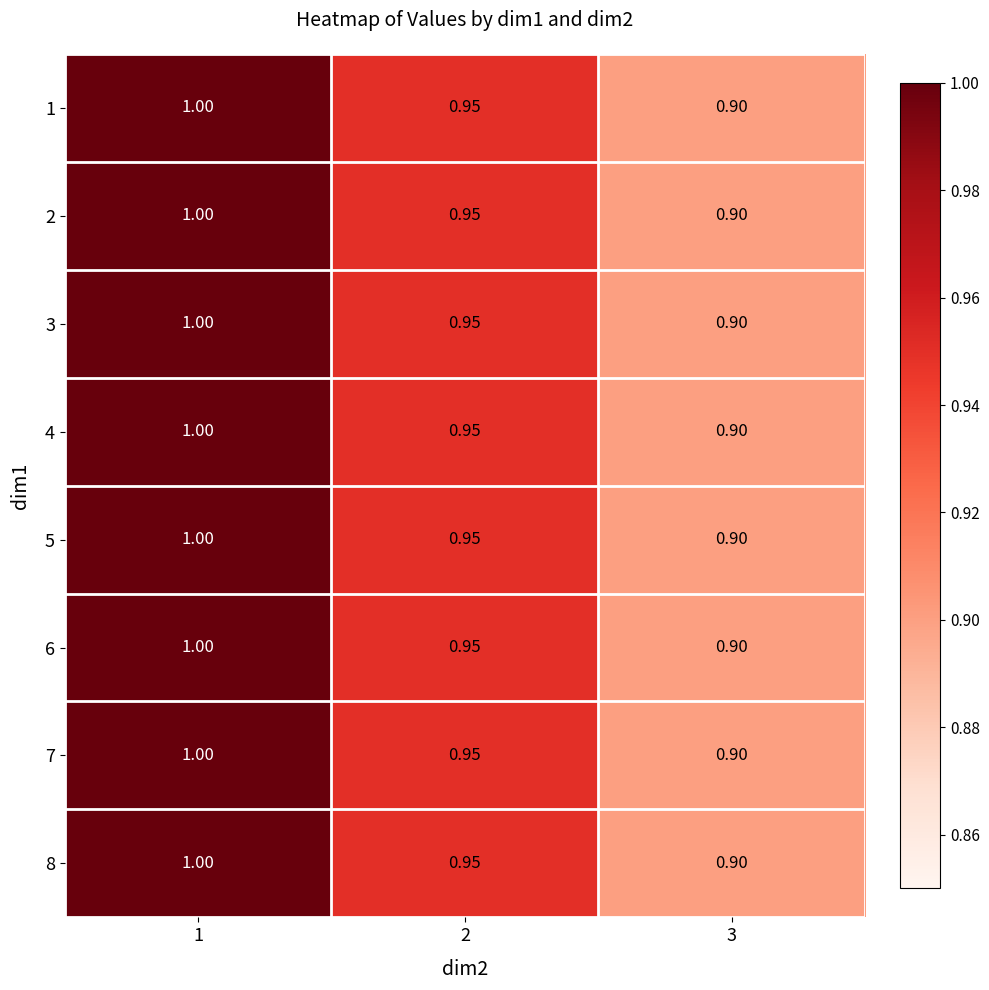

Is the value of 3 at 2 greater than the value of 7 at 1?

No